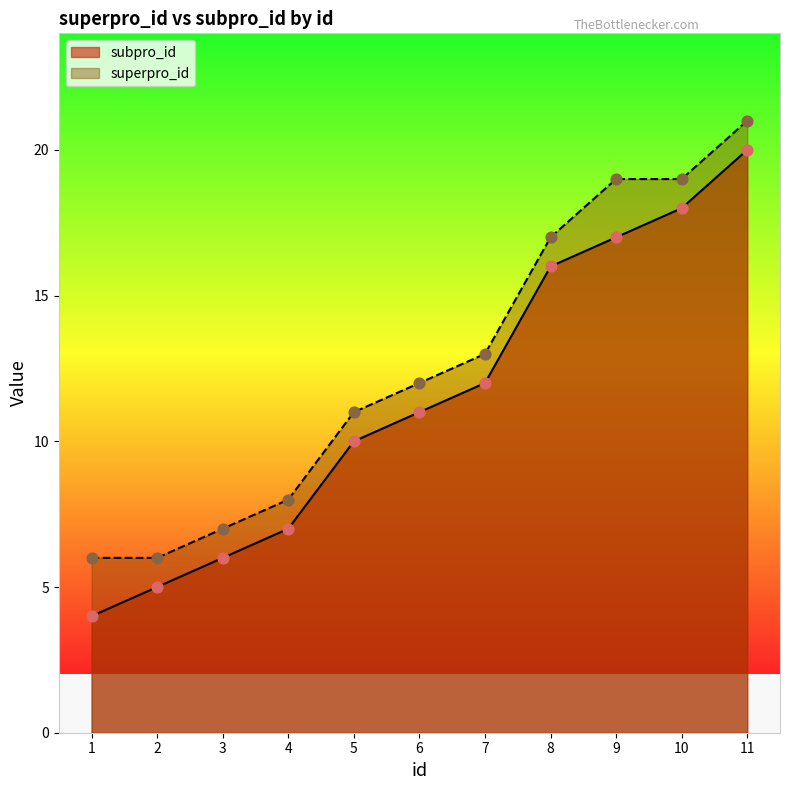

Which series has the largest total across all categories?

superpro_id